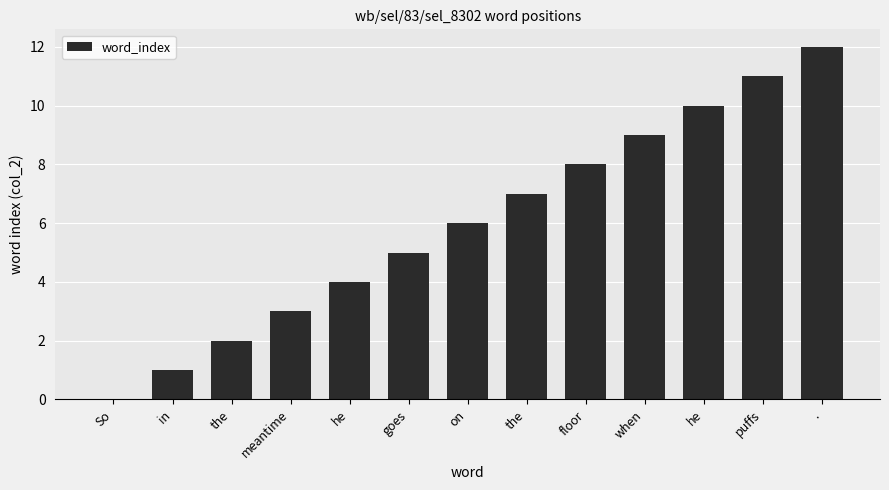

How many distinct data groups are displayed?

1